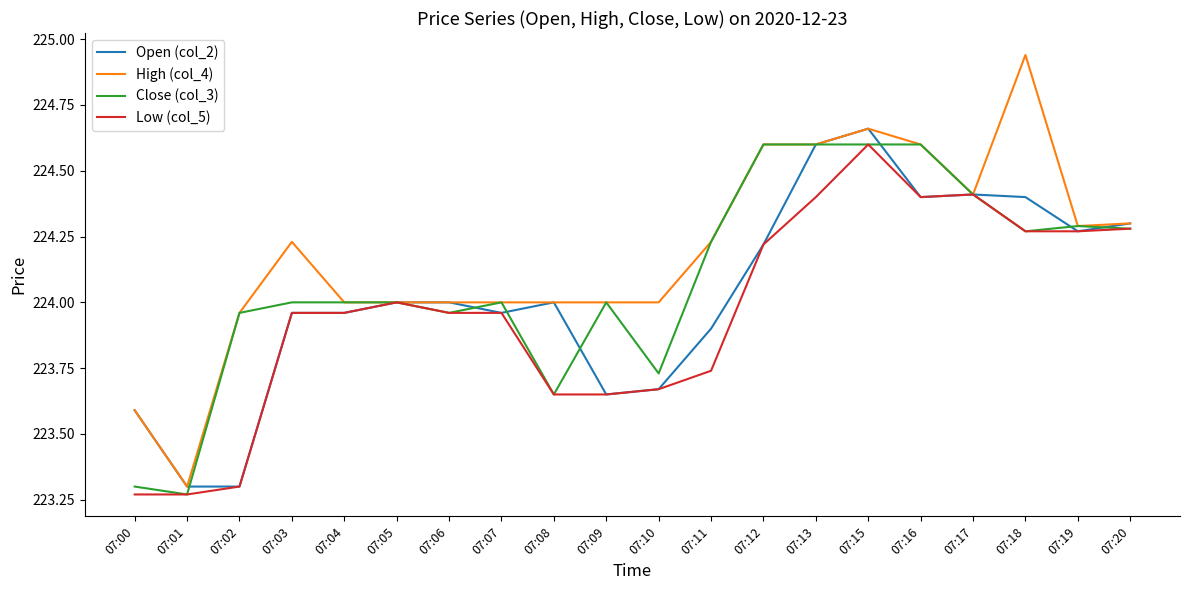

List the series in order of their overall mean, lowest first.

Low (col_5), Open (col_2), Close (col_3), High (col_4)